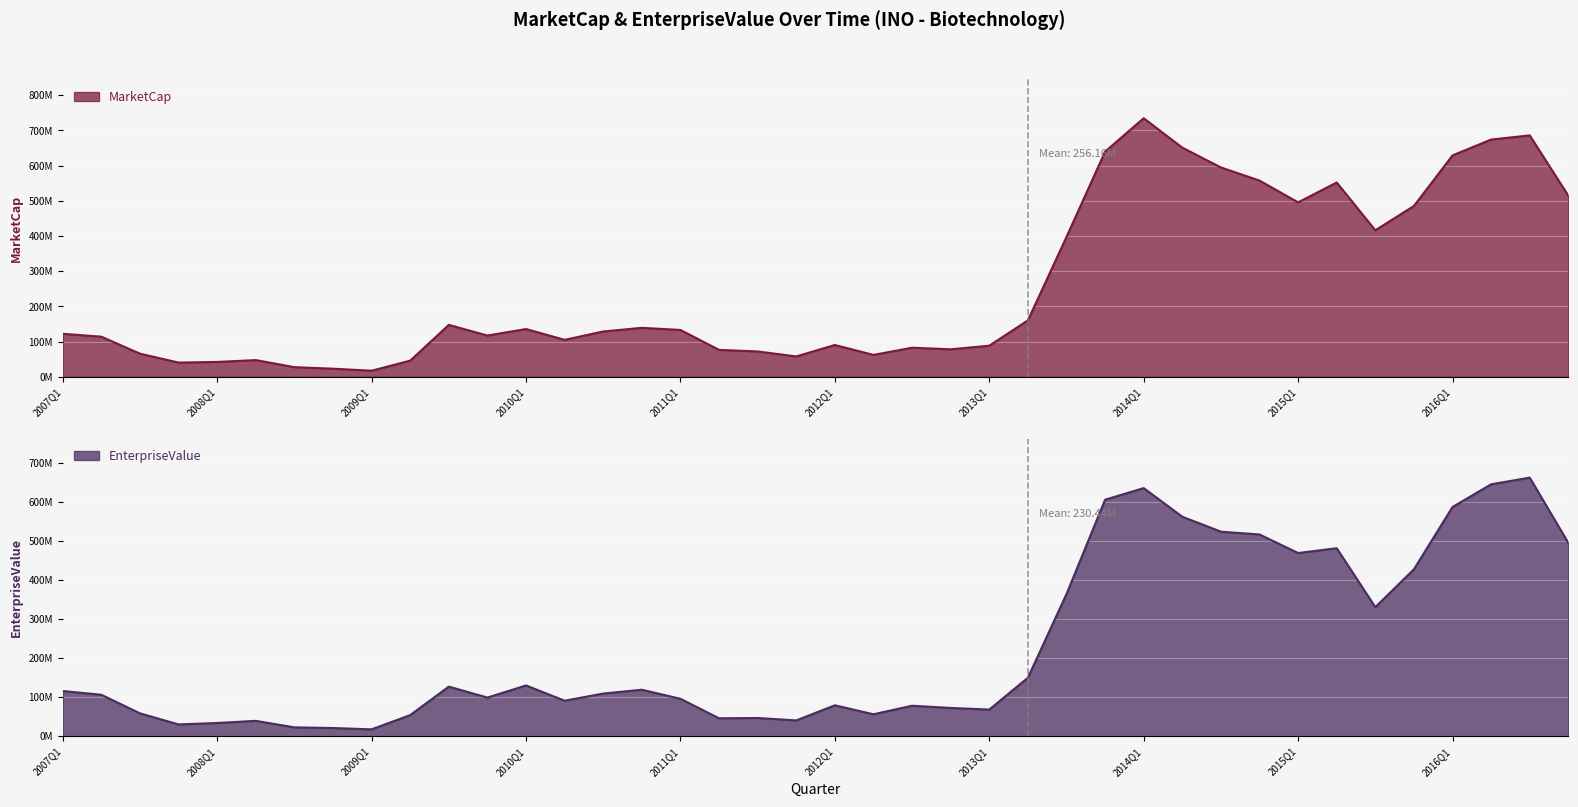

What is the average value of the MarketCap series?

256164930.8